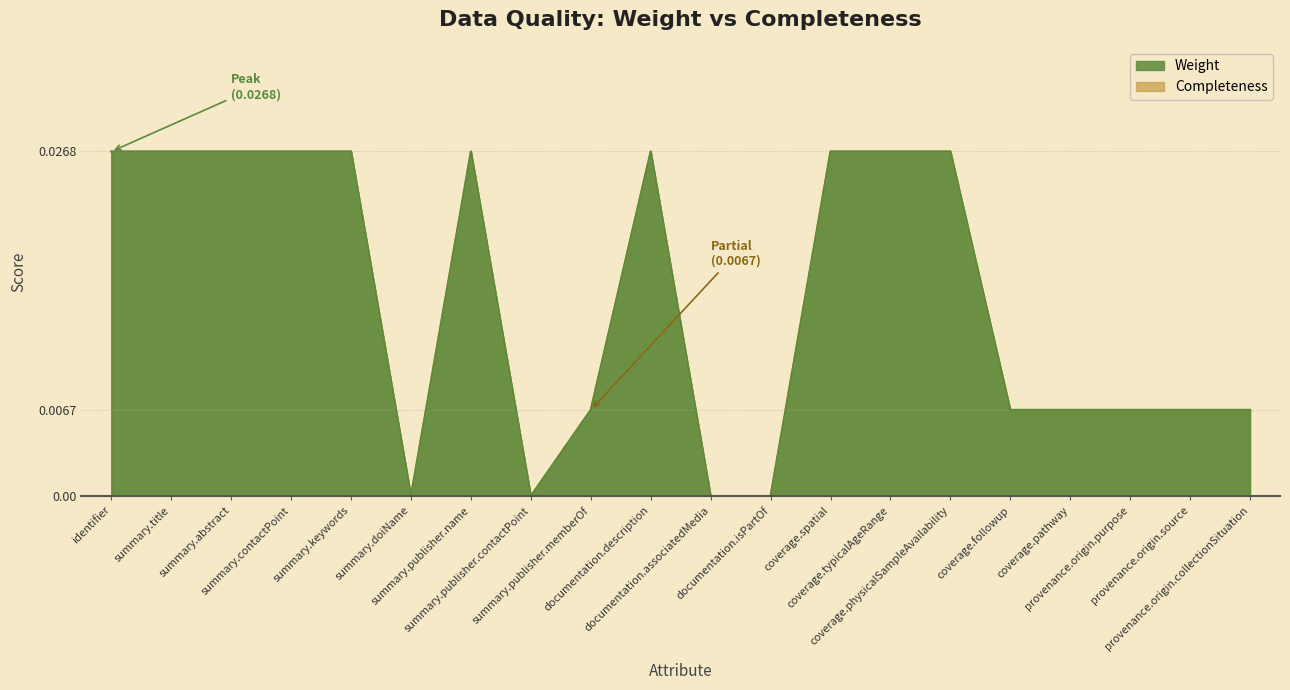

At which label does Completeness reach its peak?

identifier